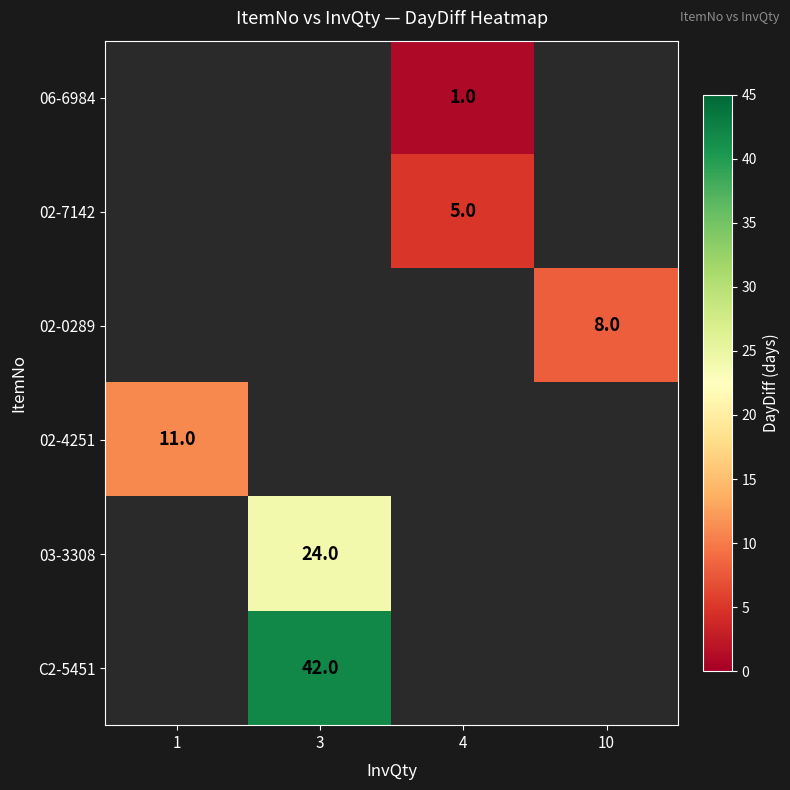

The 02-7142 series shows 1 at 4. True or false?

False